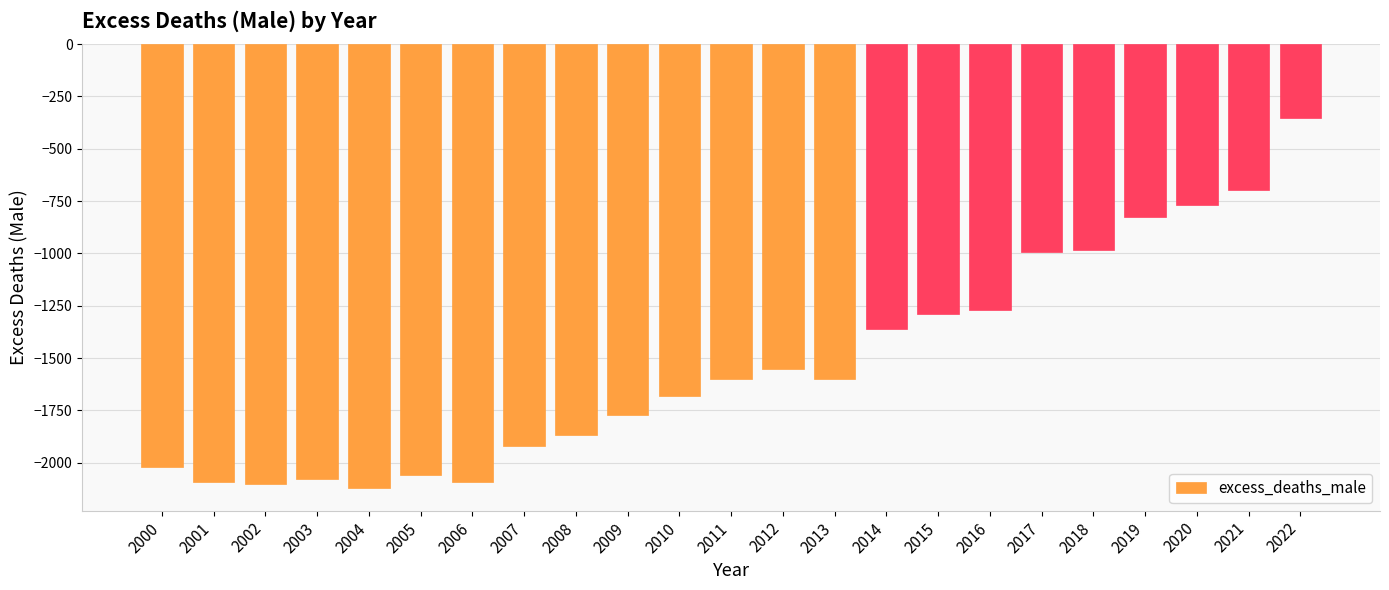

Which has a higher value, 2008 or 2013?

2013